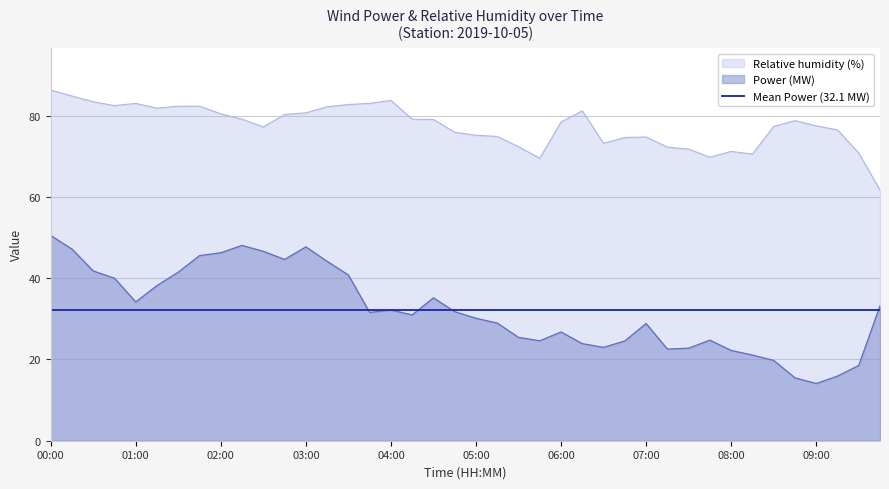

Reading left to right, transcribe all the data shown in this chart.

Power (MW): 50.5	47.2	41.8	40.0	34.2	38.2	41.5	45.6	46.3	48.1	46.6	44.6	47.7	44.2	40.8	31.6	32.2	31.0	35.2	31.8	30.1	29.0	25.4	24.6	26.8	23.9	23.0	24.6	28.8	22.6	22.8	24.7	22.2	21.1	19.8	15.5	14.1	15.9	18.5	33.2
Relative humidity (%): 86.3	84.8	83.4	82.5	83.0	81.9	82.3	82.3	80.5	79.1	77.2	80.3	80.7	82.2	82.7	83.0	83.8	79.1	79.1	75.9	75.2	74.9	72.4	69.5	78.4	81.2	73.2	74.6	74.8	72.3	71.8	69.8	71.2	70.5	77.4	78.8	77.5	76.5	70.8	61.7